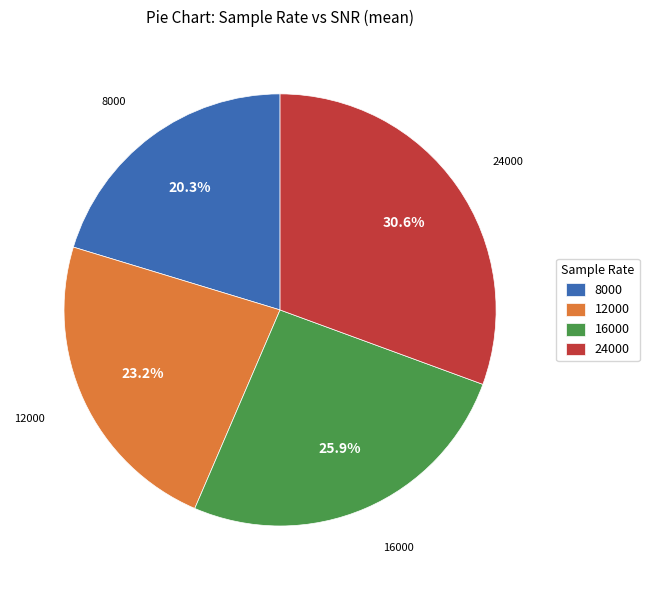

Approximately how many times larger is the value at 12000 compared to 16000?

0.9